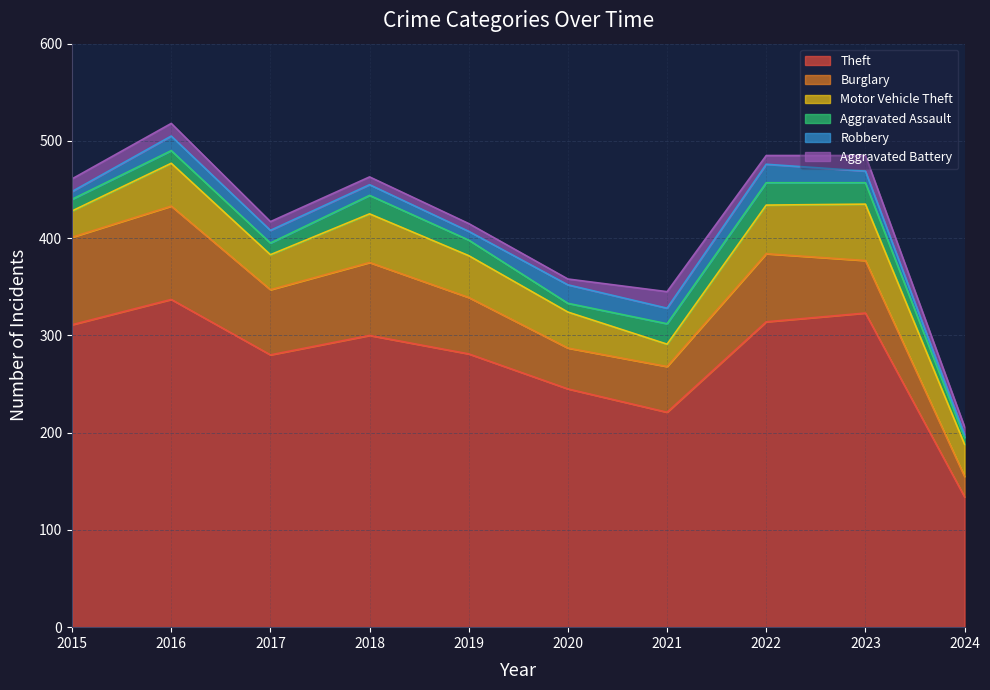

Is it true that Aggravated Assault equals 9 at 2020?

True